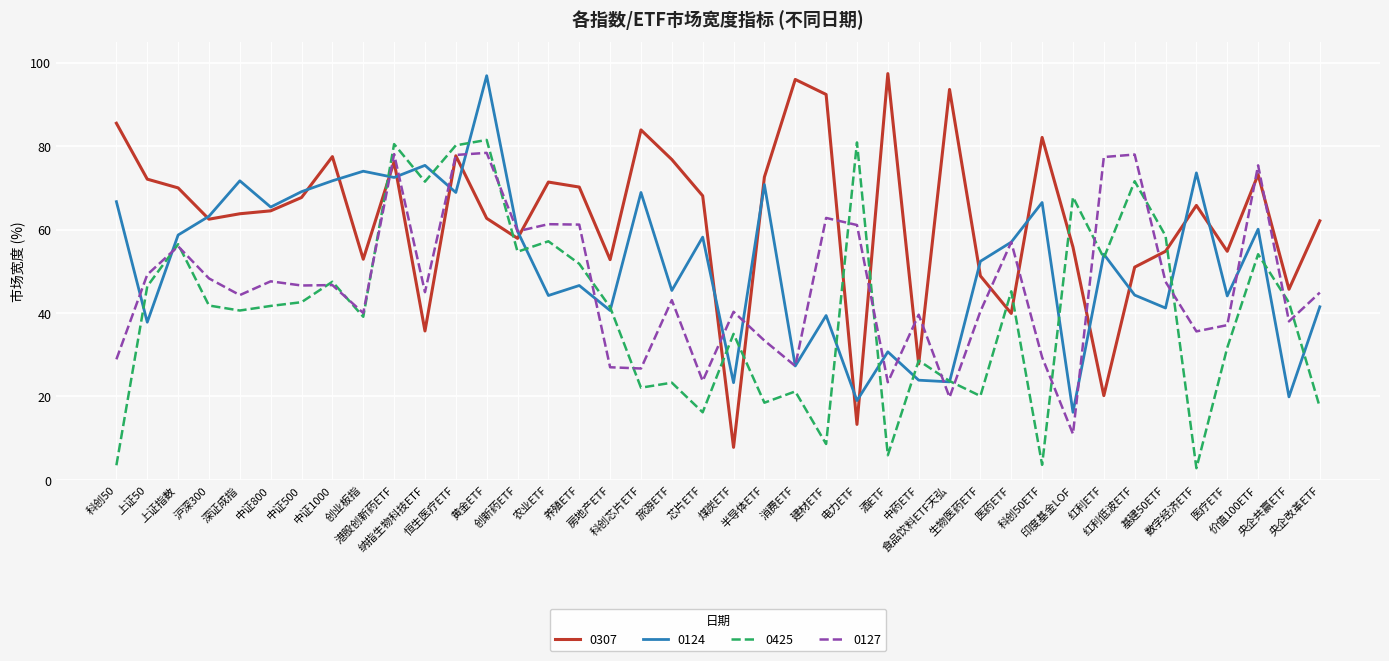

The value of 0124 at 沪深300 is 104.7. True or false?

False